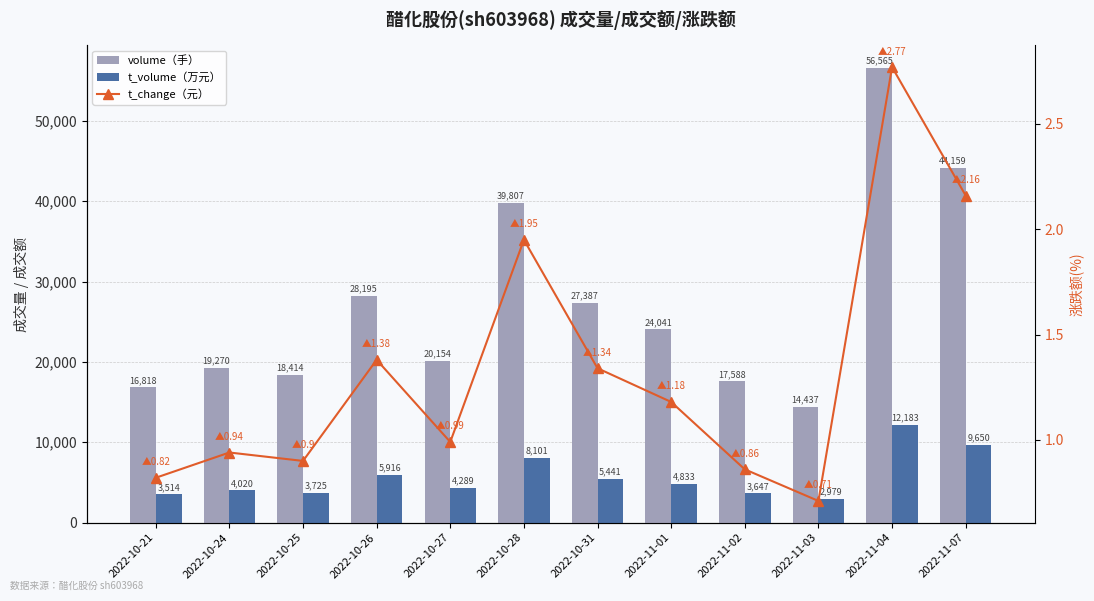

What is the difference between the highest and lowest values at 2022-11-03?

14436.3